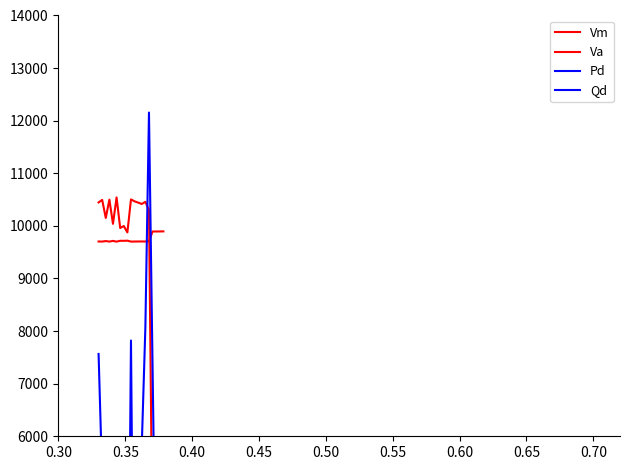

Is this an area chart (filled region under the line)?

No